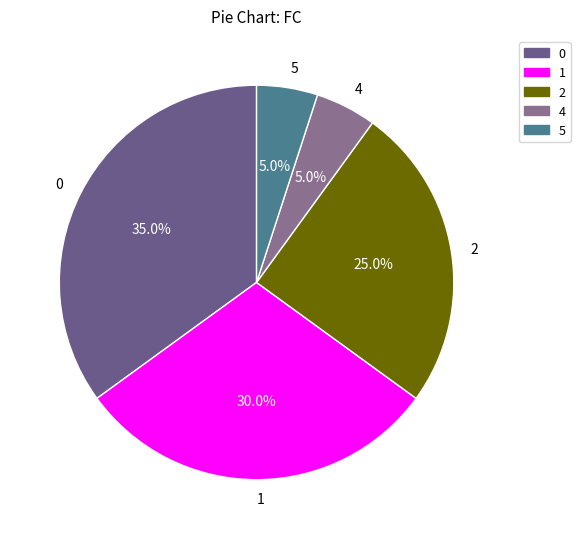

Does 2 represent more than half of the total?

No